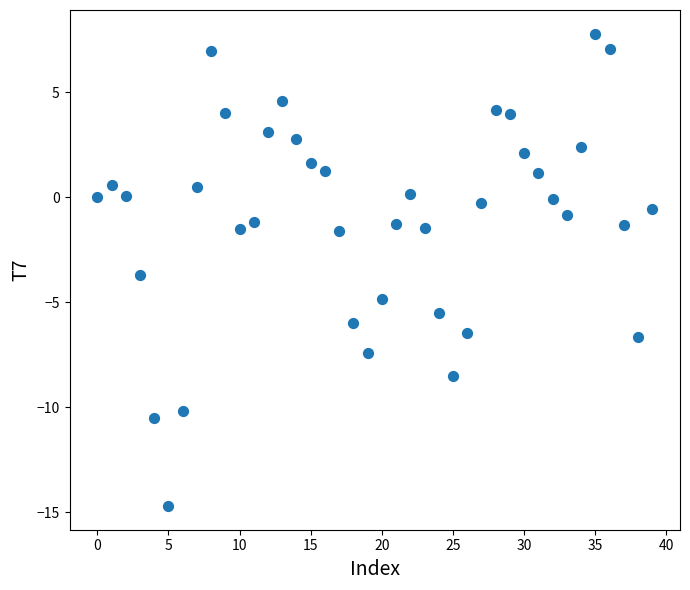

What Y value in the scatter plot is closest to -3?

-3.7